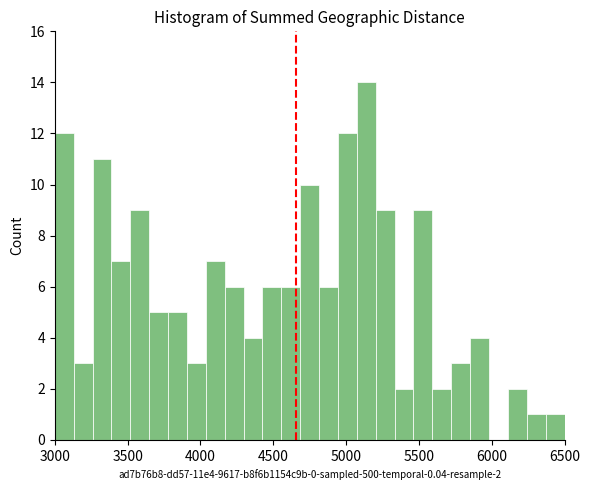

Read against the x-axis, roughly where is the centre of the tallest bar?

5150